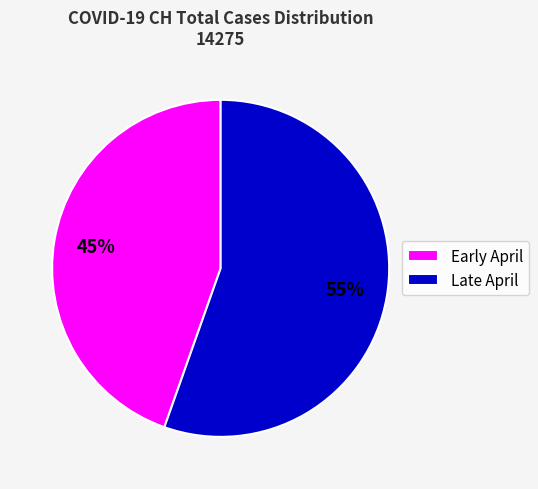

Is it true that Late April is 55% of the pie?

True